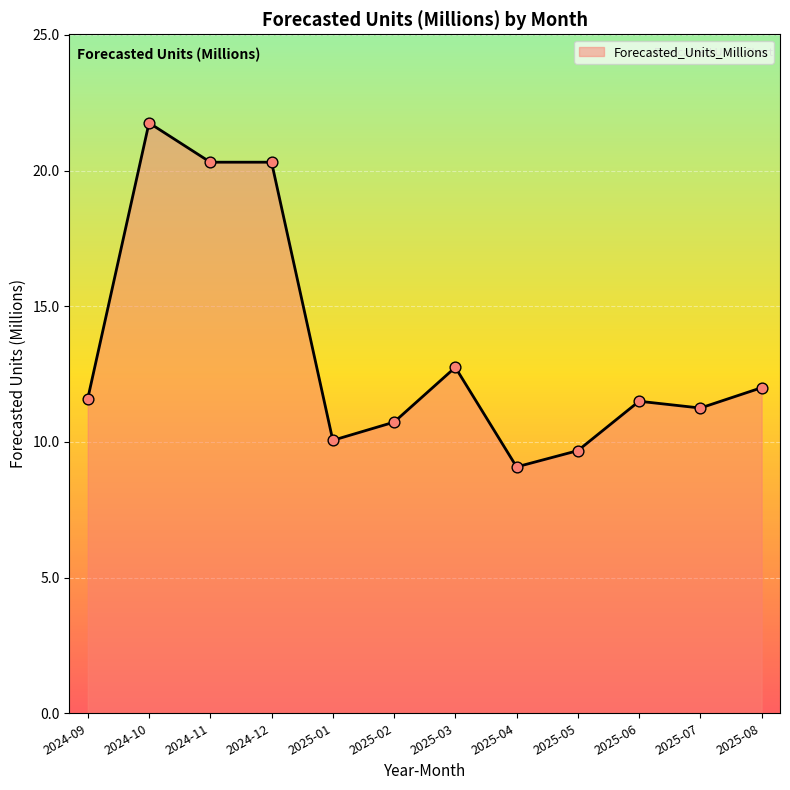

Approximately how many times larger is the value at 2025-03 compared to 2025-06?

1.1